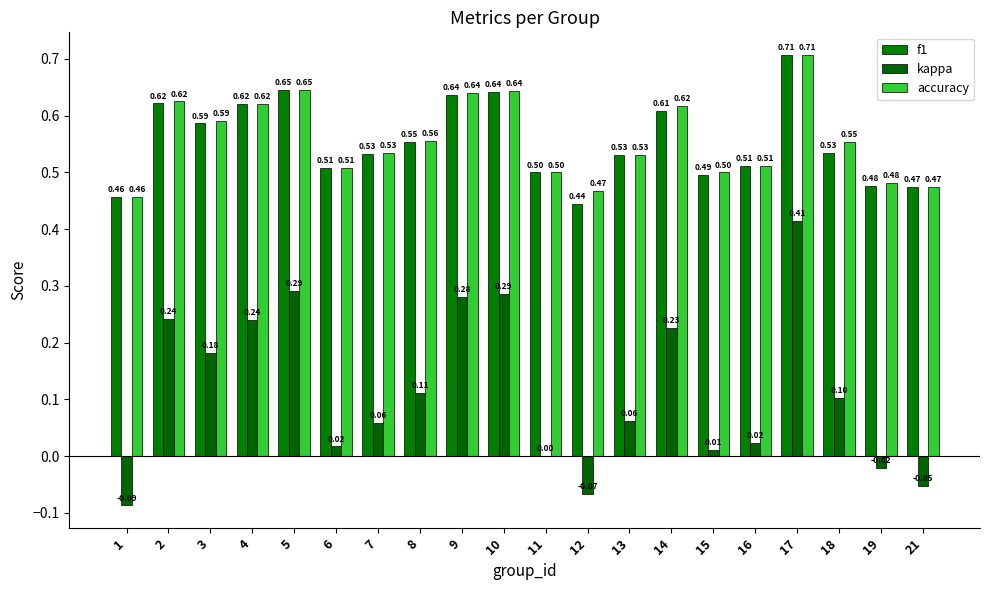

Count the number of data series in this chart.

3